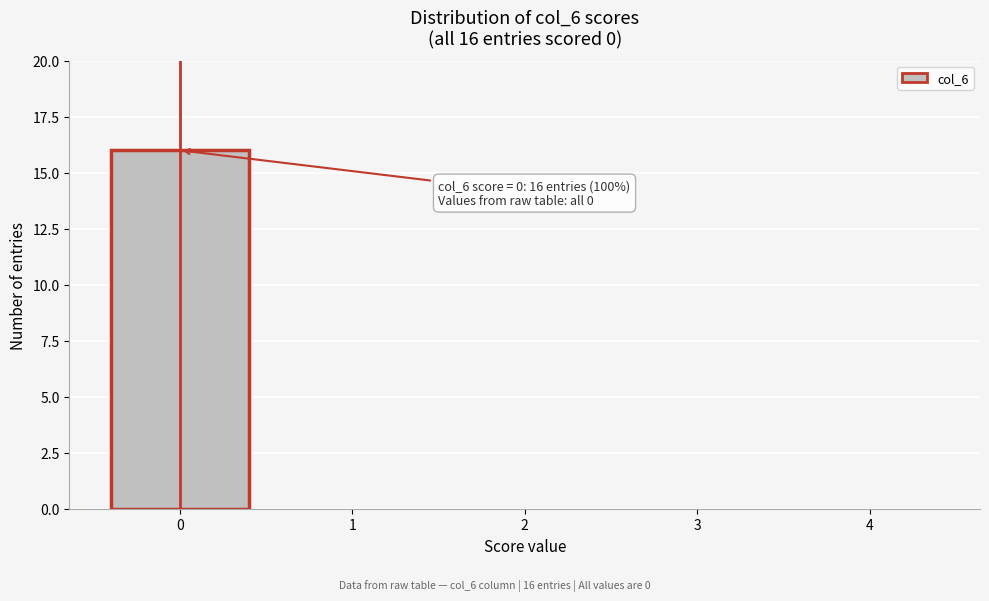

Which range on the x-axis has the tallest bar?

-0.5 to 0.5